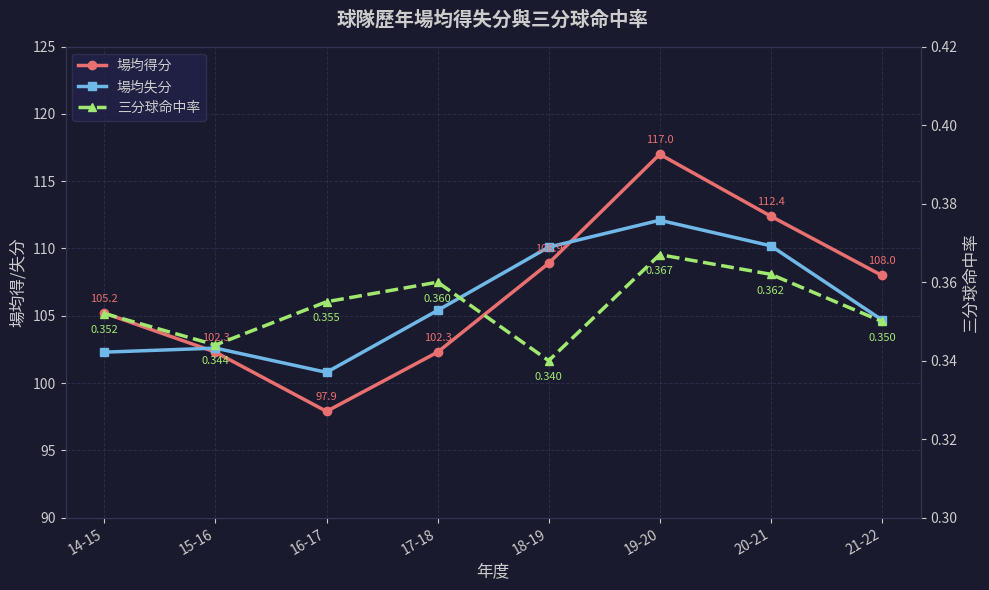

Rank the series at 20-21 from lowest to highest value.

三分球命中率, 場均失分, 場均得分